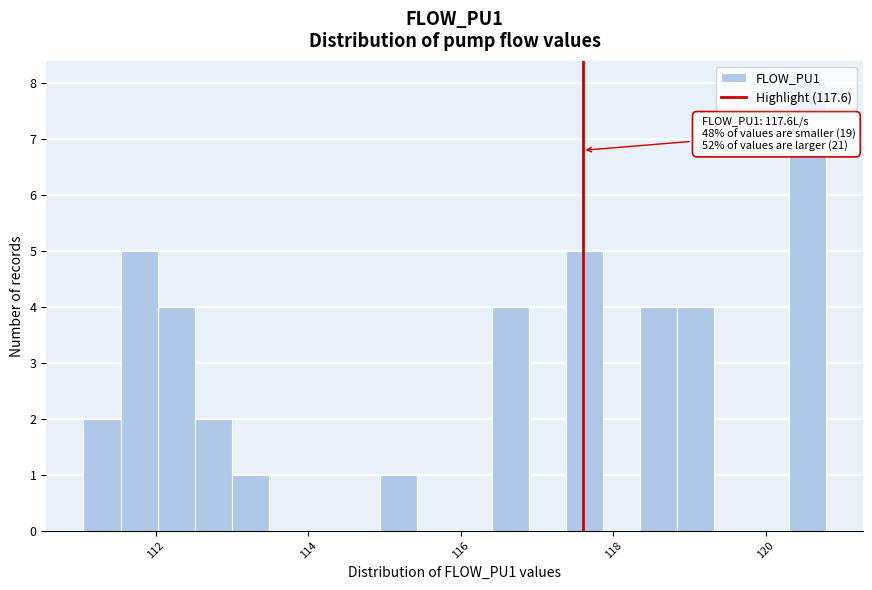

Read against the x-axis, roughly where is the centre of the tallest bar?

120.6